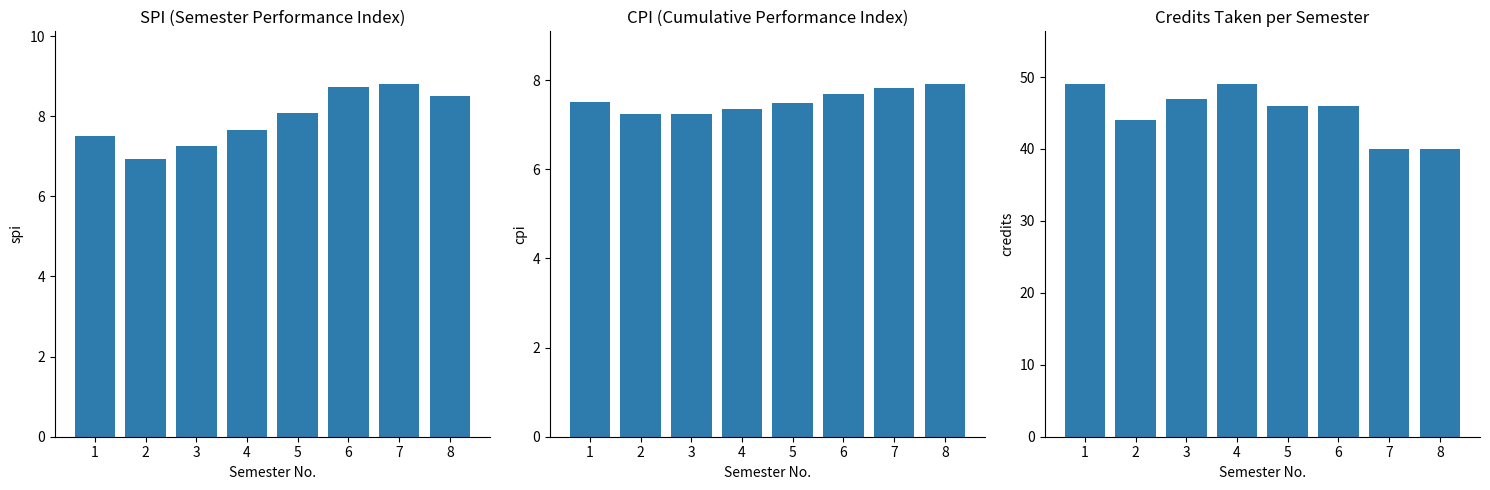

How many bars are there in total?

24